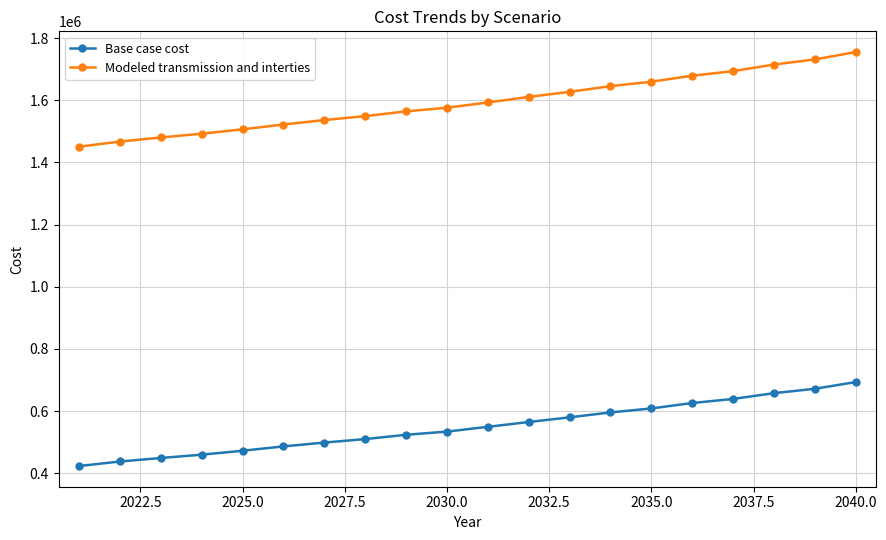

True or false: Base case cost and Modeled transmission and interties cross at least once.

False